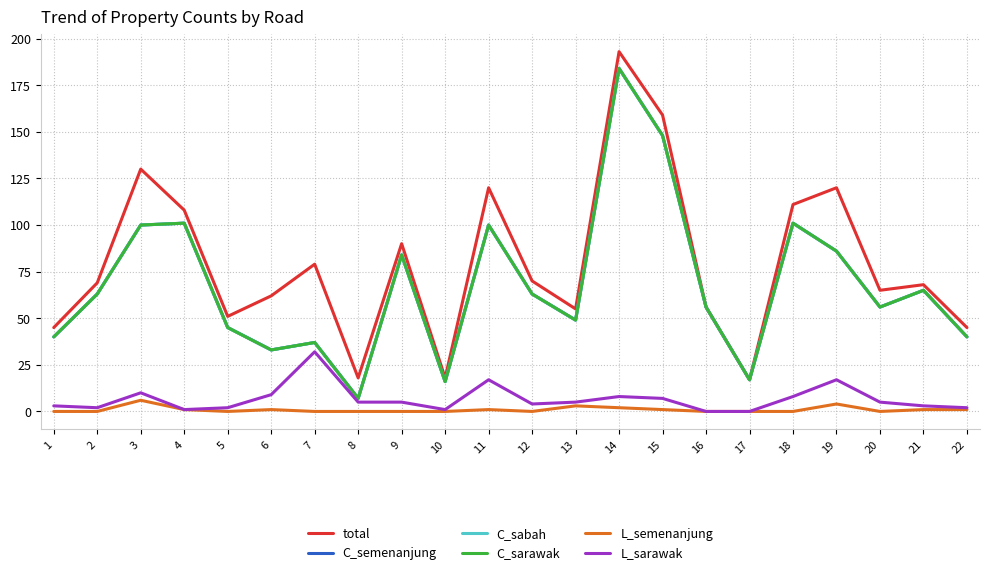

At which category is the sum across all series the highest?

14